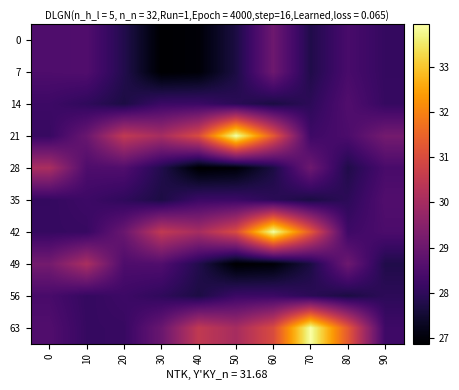

Which label corresponds to the smallest value in the chart?

30